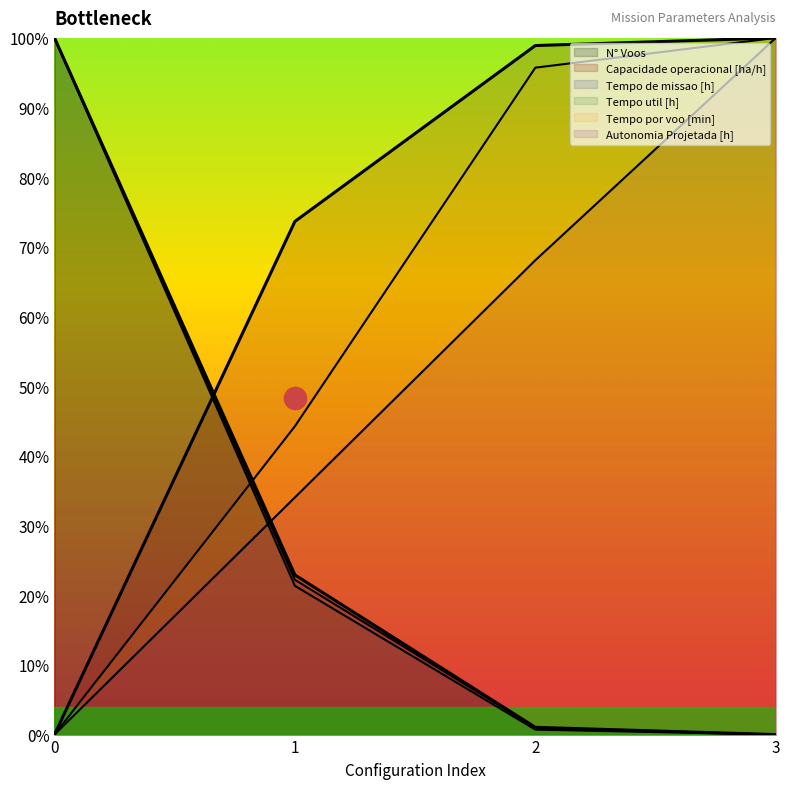

Reading left to right, what are all the values shown in this chart?

Capacidade operacional [ha/h]: 0.0	73.7	98.9	100.0
Tempo de missao [h]: 100.0	22.2	1.0	0.0
Tempo util [h]: 100.0	21.4	0.7	0.0
Tempo por voo [min]: 0.0	44.3	95.7	100.0
Autonomia Projetada [h]: 0.0	34.0	68.1	100.0
N° Voos: 100.0	22.9	1.0	0.0